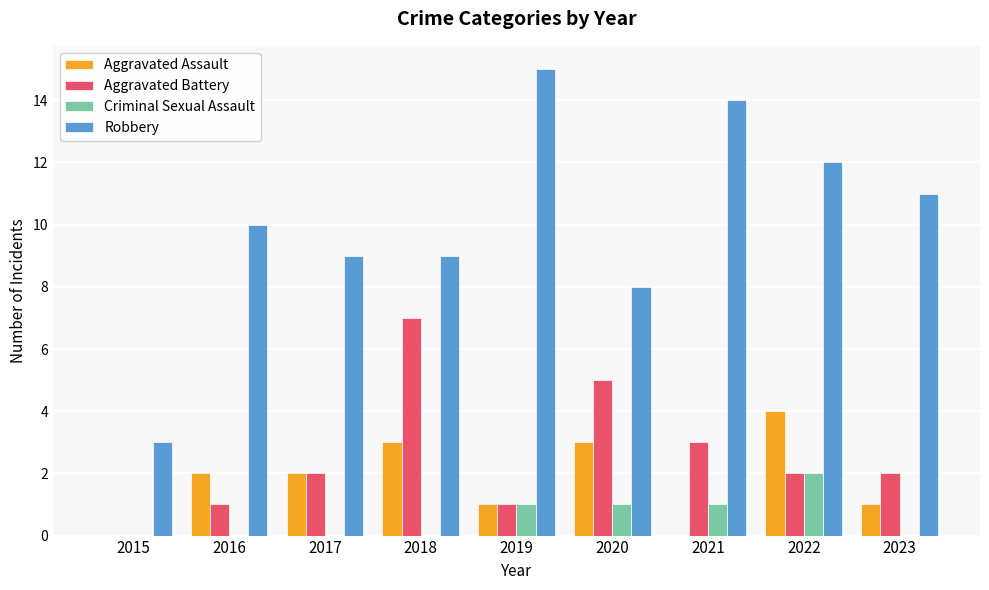

Reading left to right, what are all the values shown in this chart?

Aggravated Assault: 2015=0	2016=2	2017=2	2018=3	2019=1	2020=3	2021=0	2022=4	2023=1
Aggravated Battery: 2015=0	2016=1	2017=2	2018=7	2019=1	2020=5	2021=3	2022=2	2023=2
Criminal Sexual Assault: 2015=0	2016=0	2017=0	2018=0	2019=1	2020=1	2021=1	2022=2	2023=0
Robbery: 2015=3	2016=10	2017=9	2018=9	2019=15	2020=8	2021=14	2022=12	2023=11